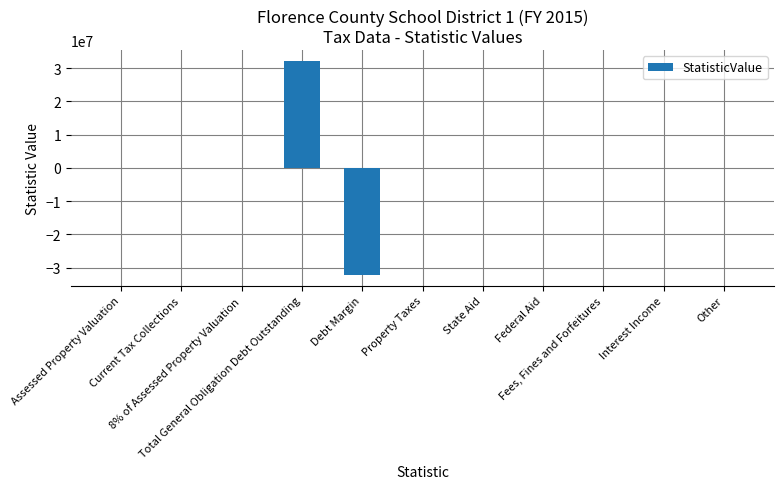

Is it true that the value at Debt Margin is -11035229?

False